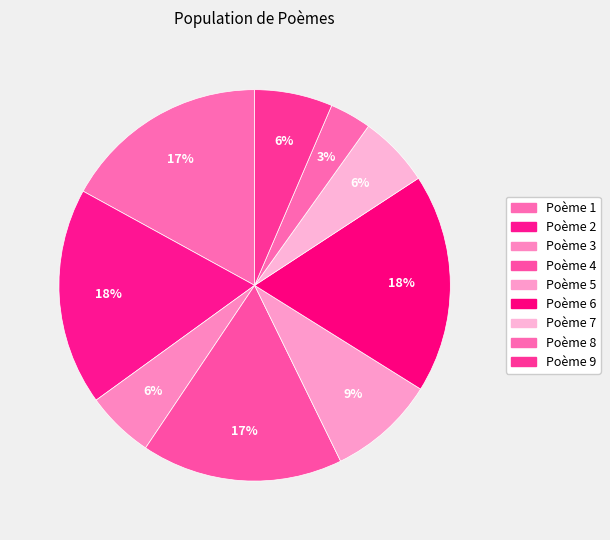

Count the number of slices in the pie.

9